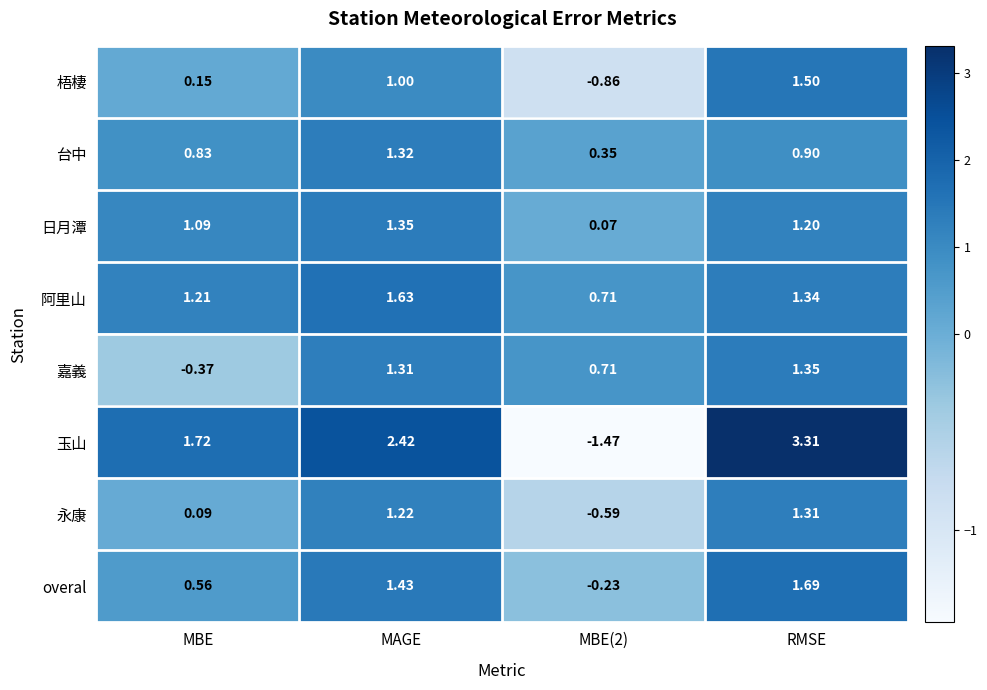

Which series has the largest range (max minus min)?

玉山